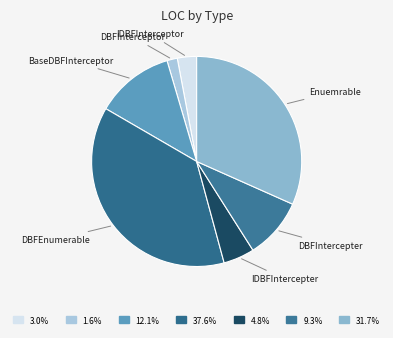

Does any single category account for the majority?

No